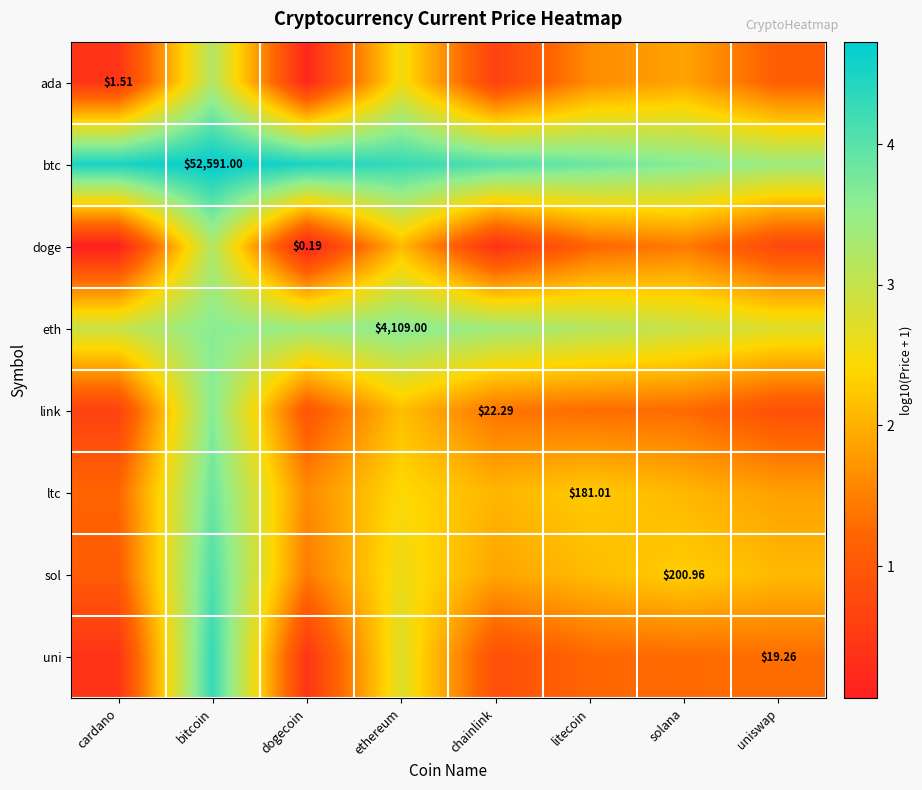

What is the total value across all series at chainlink?

14.6